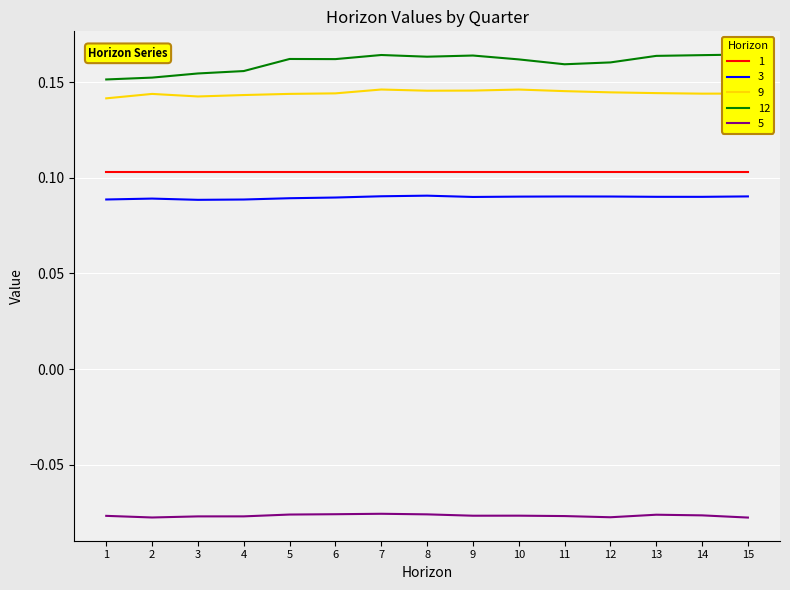

True or false: 3 and 5 cross at least once.

False